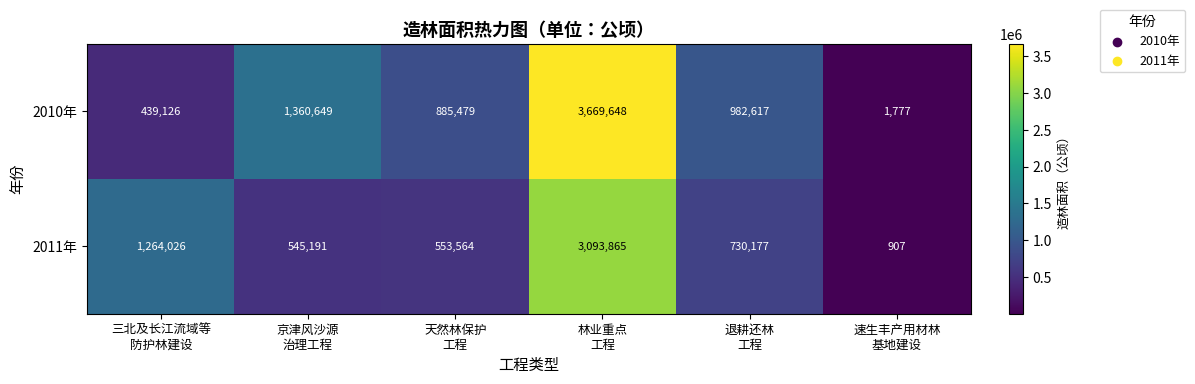

How many series are shown in this chart?

2